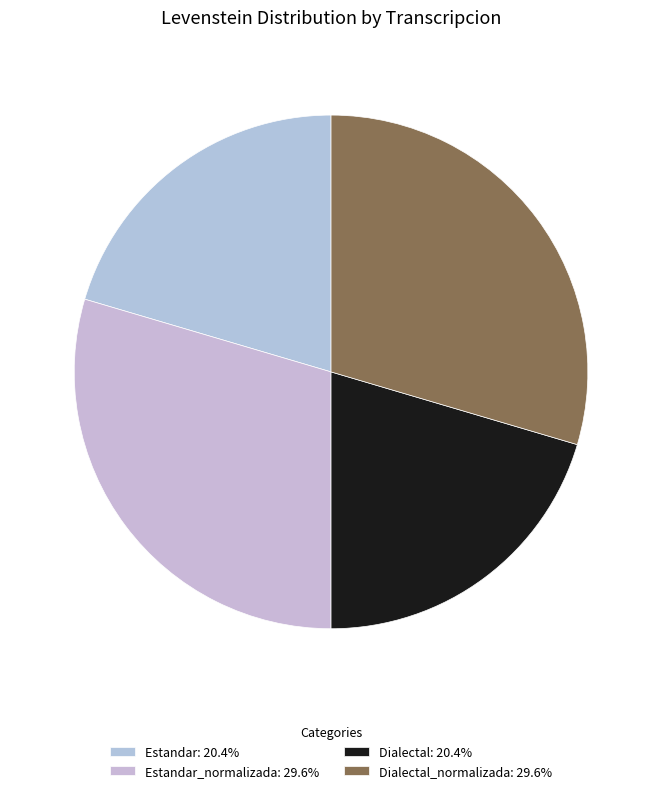

How many segments does this pie chart have?

4